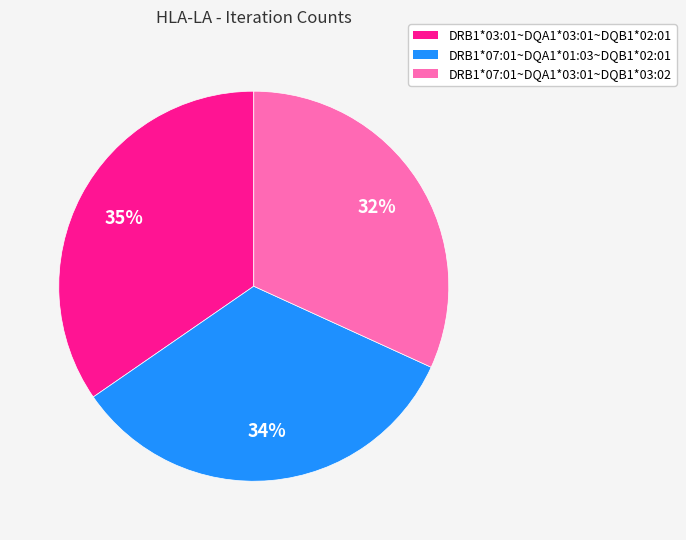

To the nearest percent, what percentage of the pie is DRB1*07:01~DQA1*03:01~DQB1*03:02?

32%